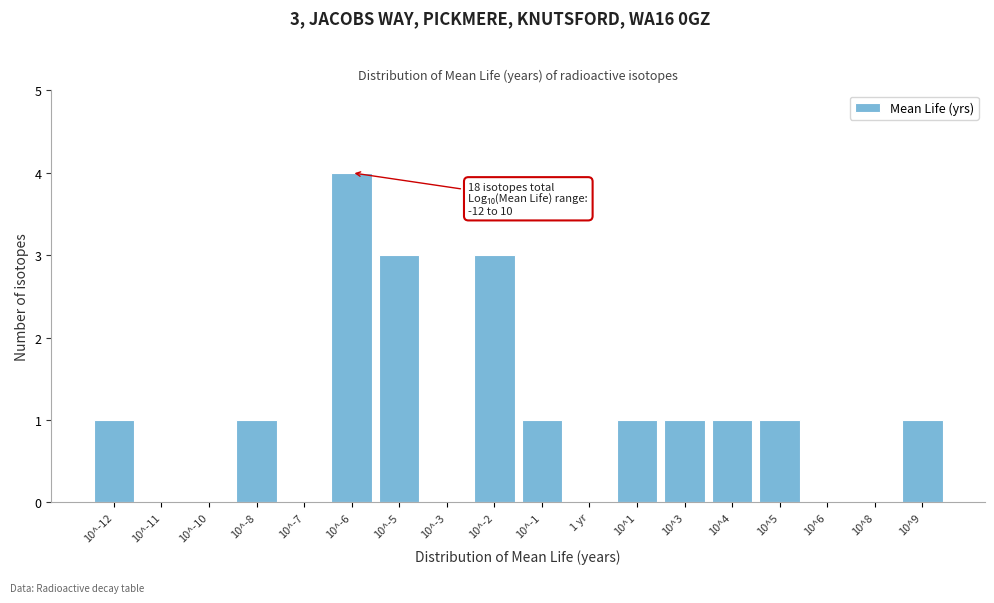

Reading left to right, what are all the values shown in this chart?

10^-12=1	10^-11=0	10^-10=0	10^-8=1	10^-7=0	10^-6=4	10^-5=3	10^-3=0	10^-2=3	10^-1=1	1 yr=0	10^1=1	10^3=1	10^4=1	10^5=1	10^6=0	10^8=0	10^9=1